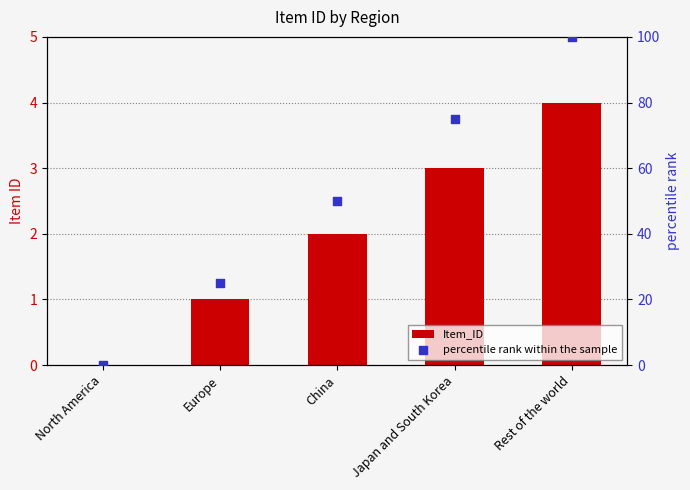

What are all the series names shown in the legend?

Item_ID, percentile rank within the sample